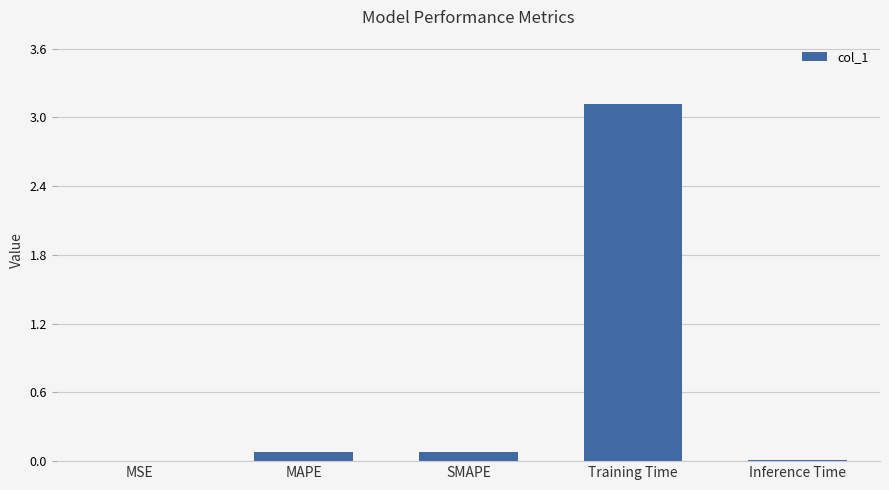

The value at Training Time is 1.3. True or false?

False